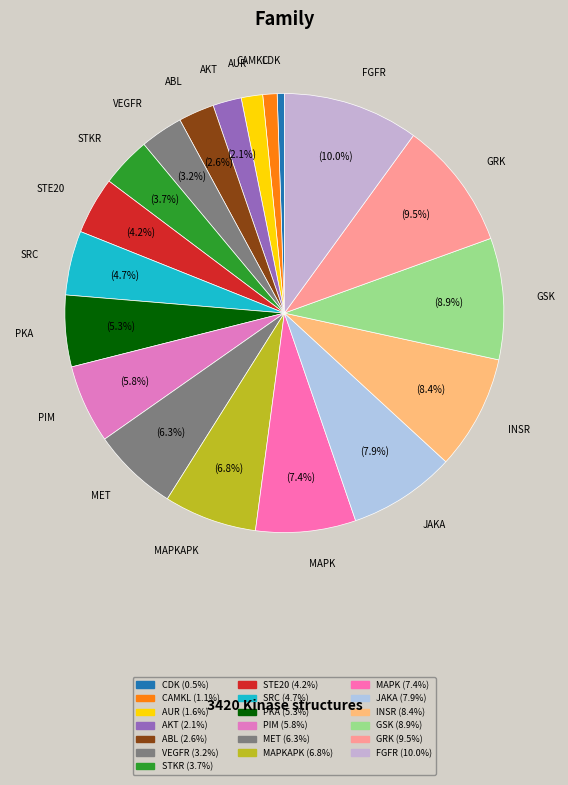

Is there a majority slice in this chart?

No